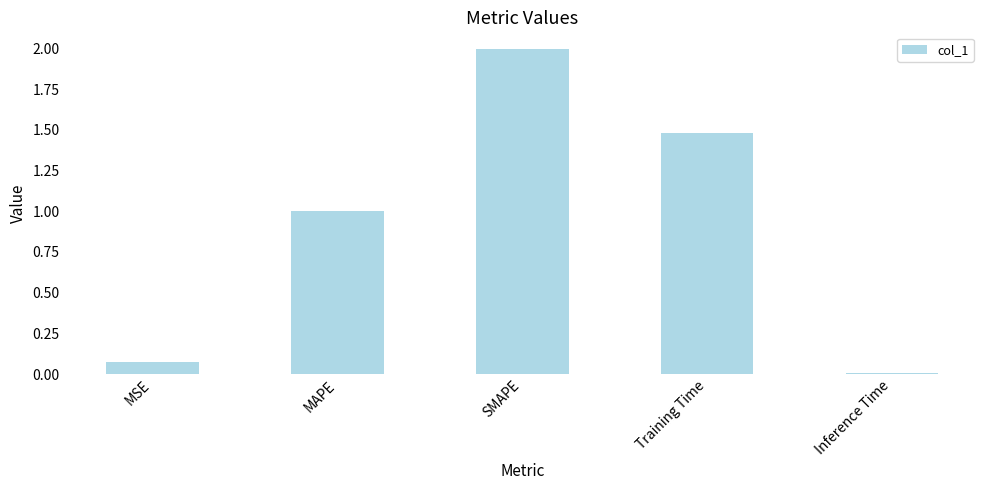

What is the sum of all values?

4.6